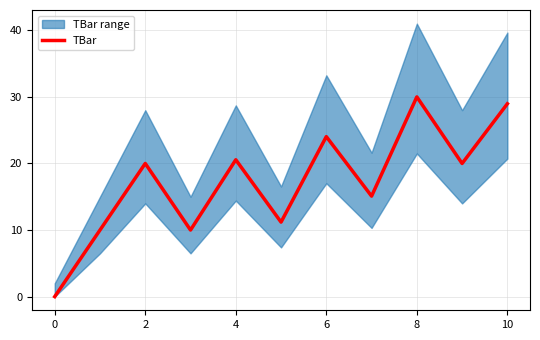

What is the difference between the maximum and second lowest values?

20.0